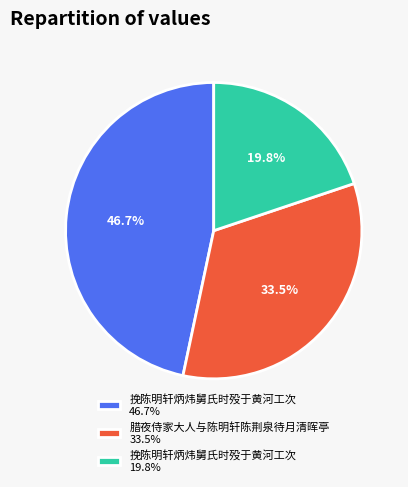

Which slice is the largest?

挽陈明轩炳炜舅氏时殁于黄河工次 46.7%